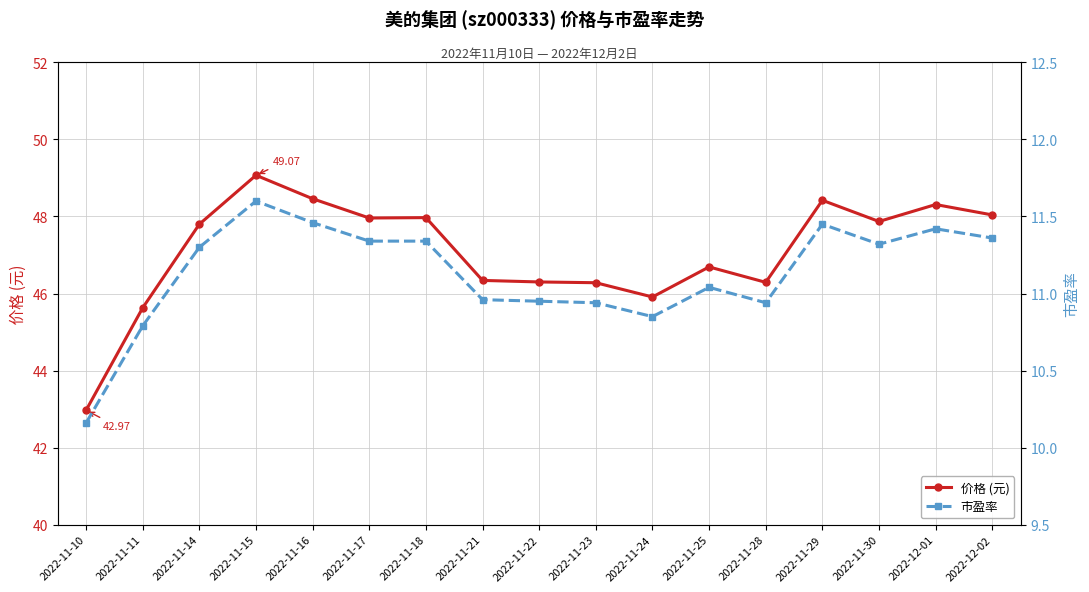

Reading right to left, what are all the values shown in this chart?

价格 (元): 48.0	48.3	47.9	48.4	46.3	46.7	45.9	46.3	46.3	46.3	48.0	48.0	48.5	49.1	47.8	45.6	43.0
市盈率: 11.4	11.4	11.3	11.4	10.9	11.0	10.8	10.9	10.9	11.0	11.3	11.3	11.5	11.6	11.3	10.8	10.2